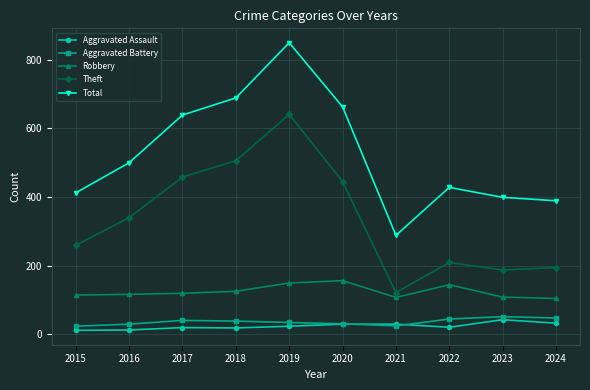

At 2018, list the series in order from largest to smallest.

Total, Theft, Robbery, Aggravated Battery, Aggravated Assault